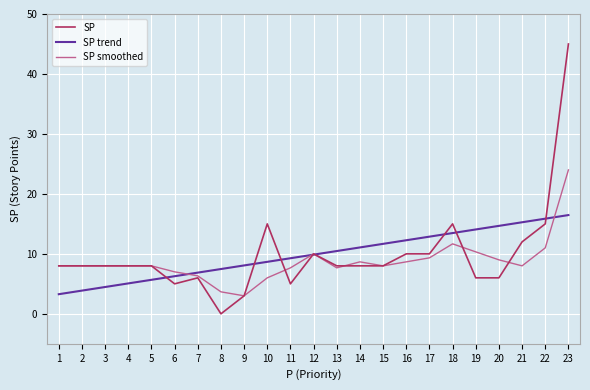

Count the number of categories in the chart.

23